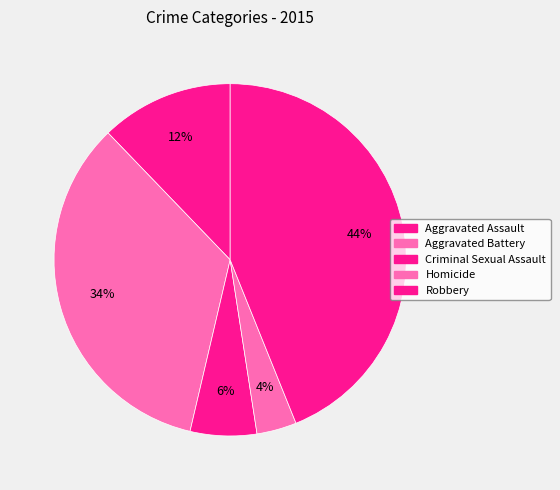

Count the number of slices in the pie.

5